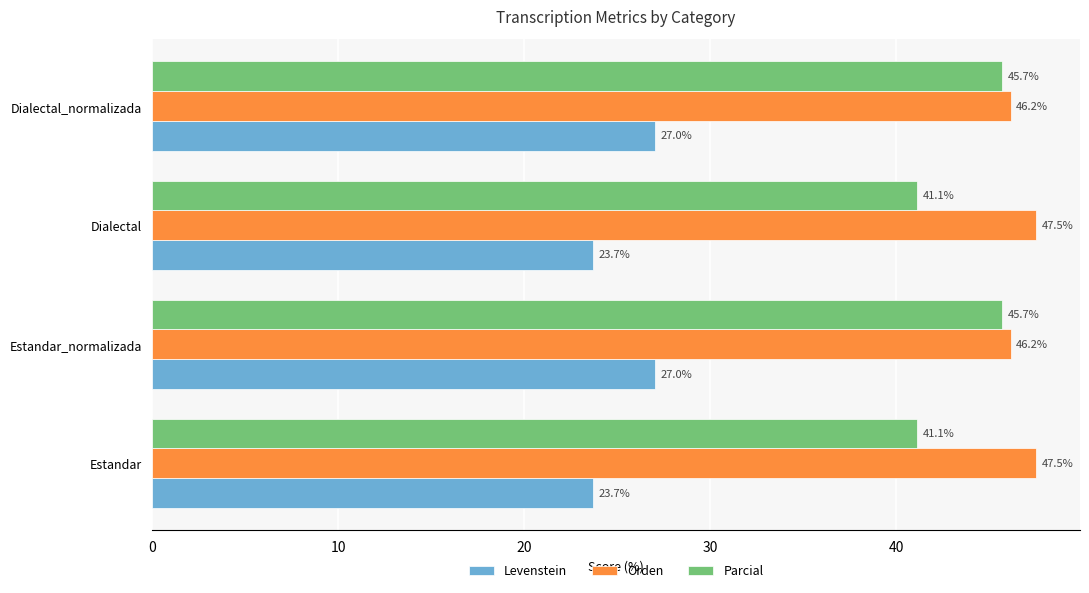

What is the sum of all Levenstein values?

101.5